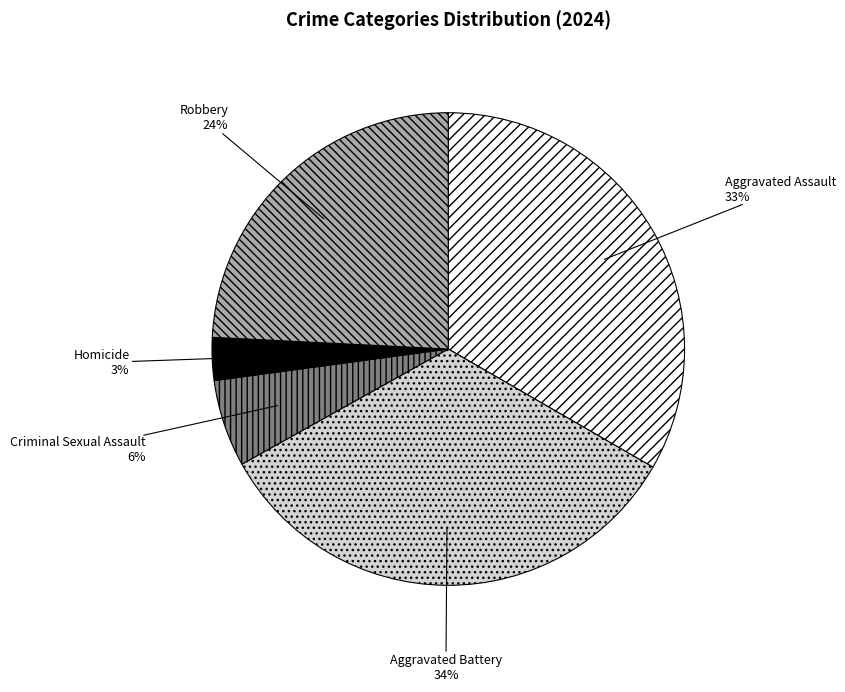

To the nearest percent, what is the average slice percentage?

20%